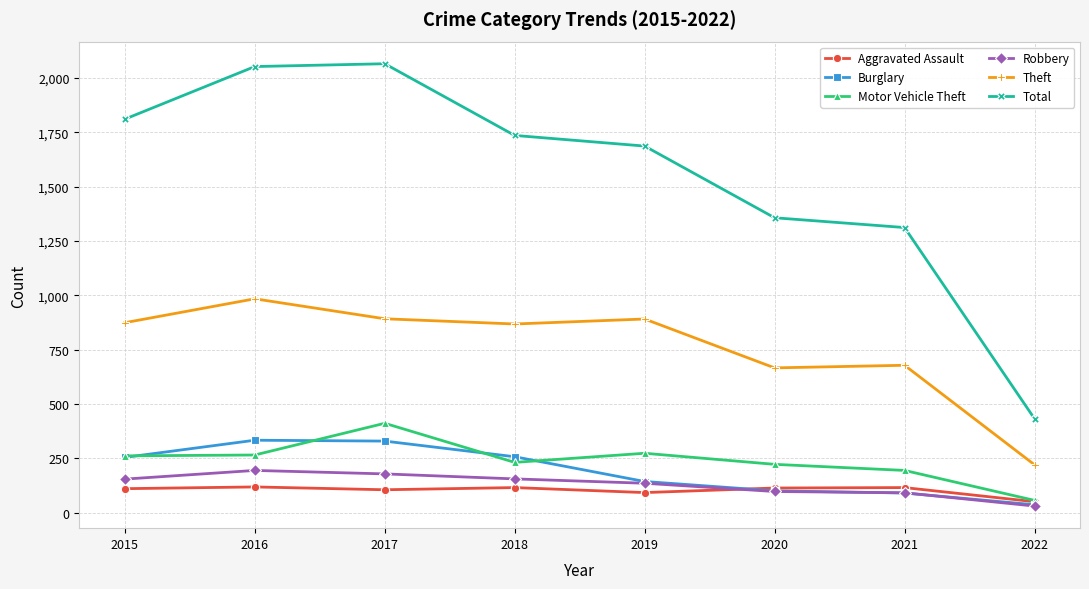

What is the sum of the Total values at 2017 and 2022?

2498